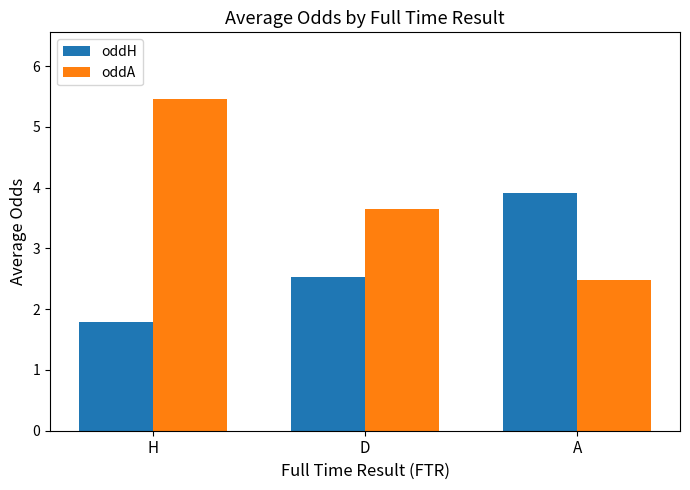

What is the sum of all oddA values?

11.6